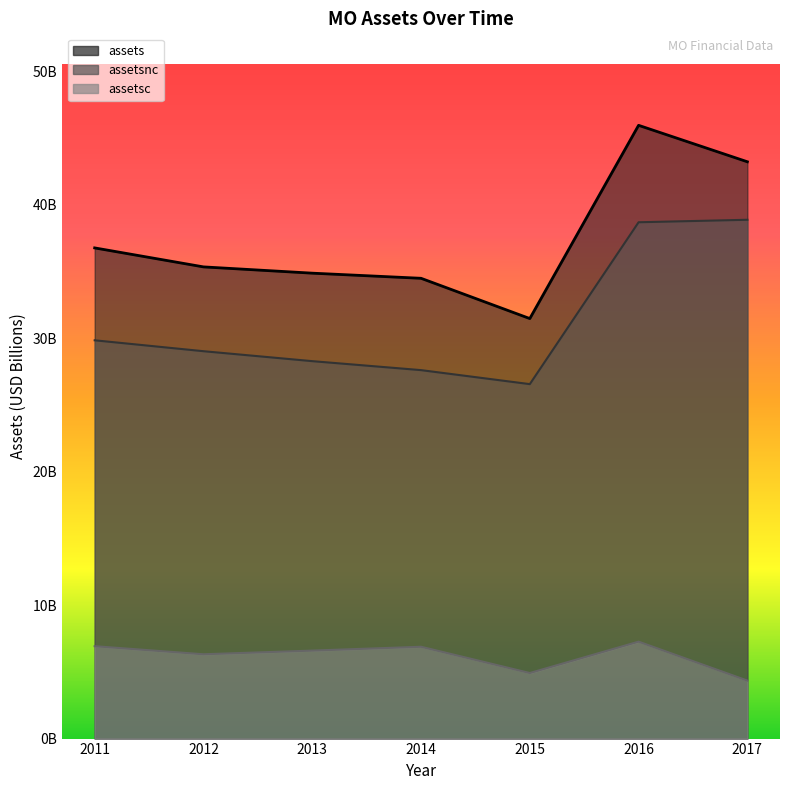

Which category has the highest value across all series?

2016